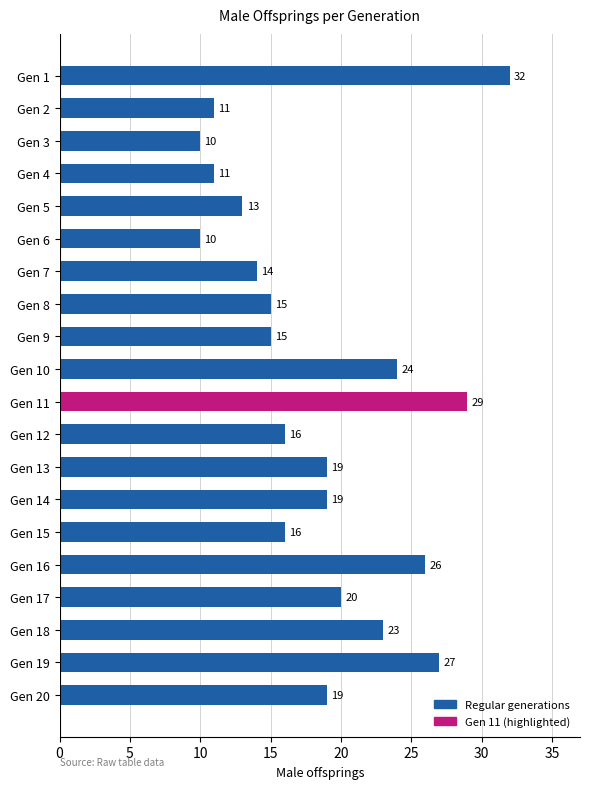

Reading top to bottom, list all the values displayed in this chart.

32	11	10	11	13	10	14	15	15	24	29	16	19	19	16	26	20	23	27	19